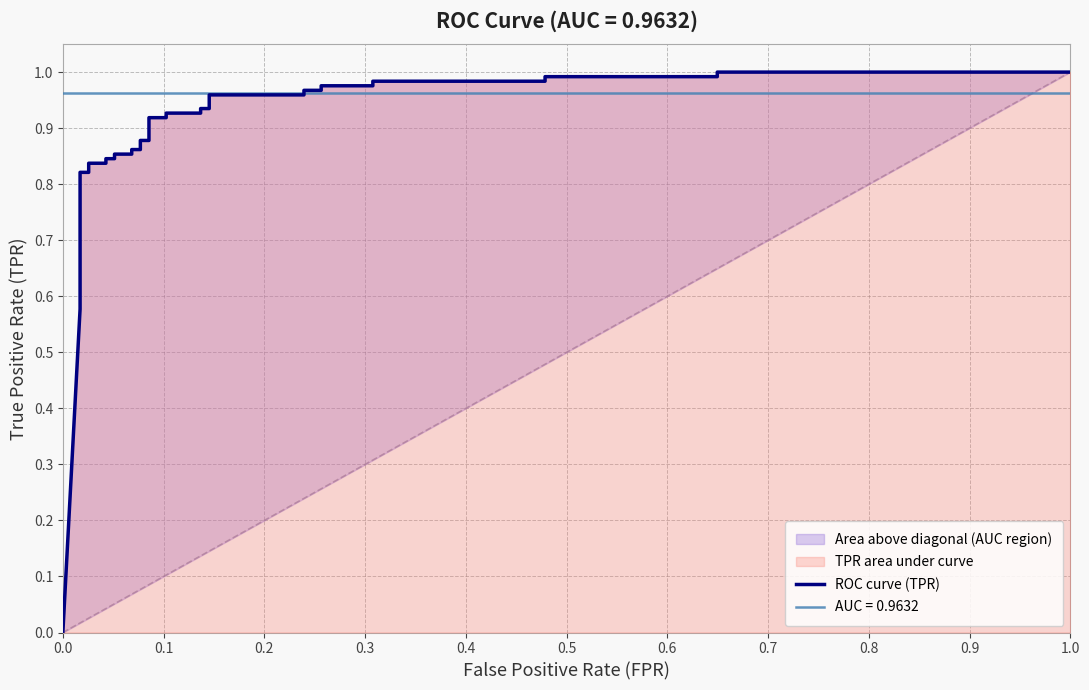

What is the greatest value displayed?

1.0